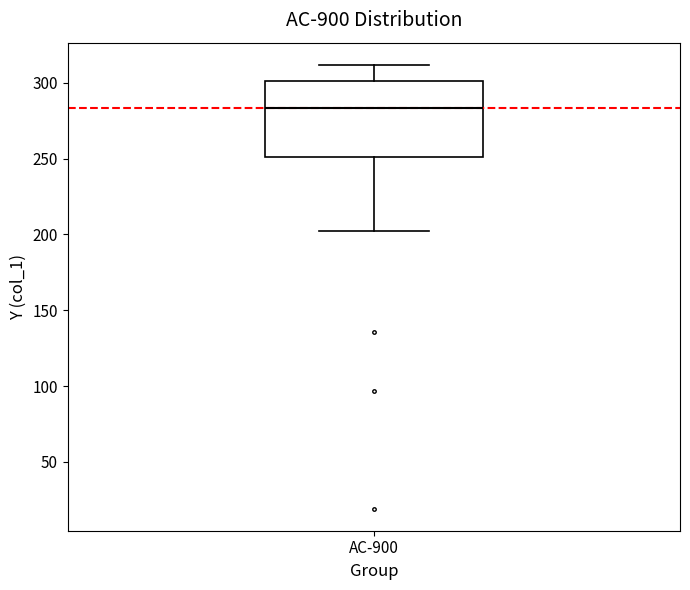

Where does the median line of the box for AC-900 sit on the y-axis? The values are not printed on the chart, so give them approximately, as read against the axis.

285